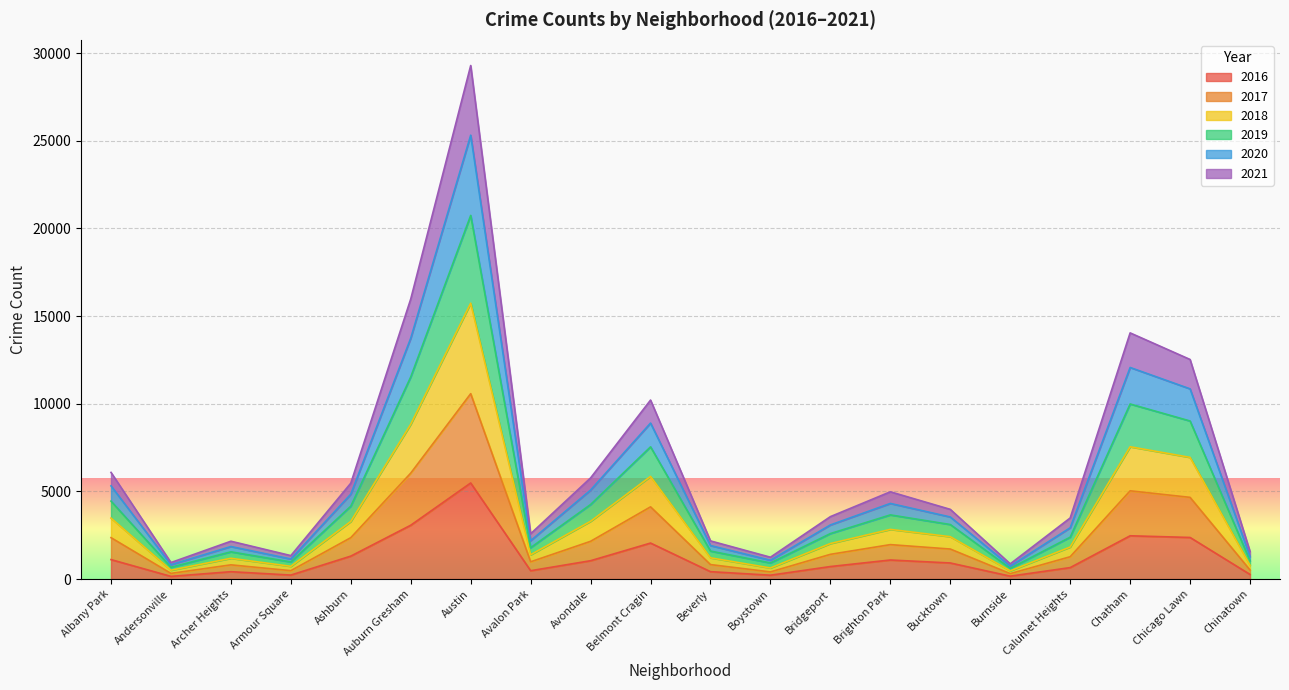

What is the lowest value of the 2017 series?

309